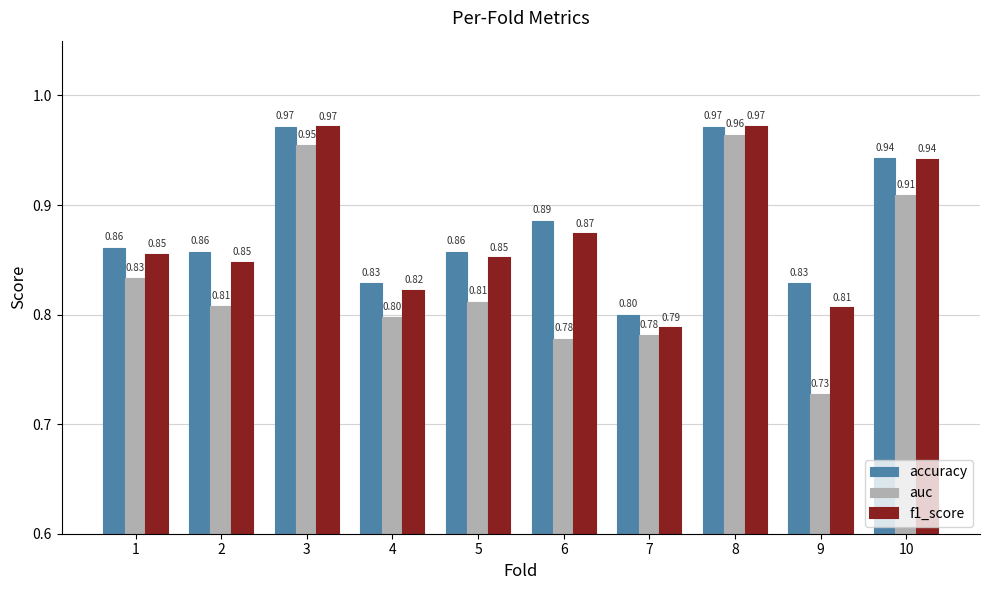

Which series has the largest range (max minus min)?

auc